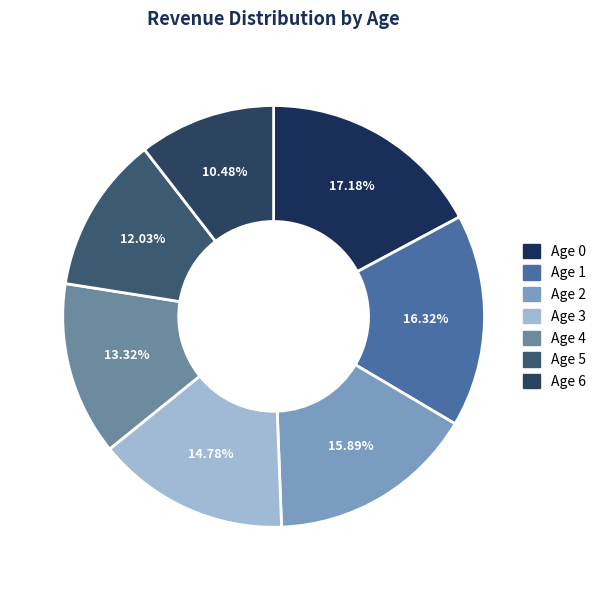

What percentage is the Age 0 slice, to the nearest percent?

17%